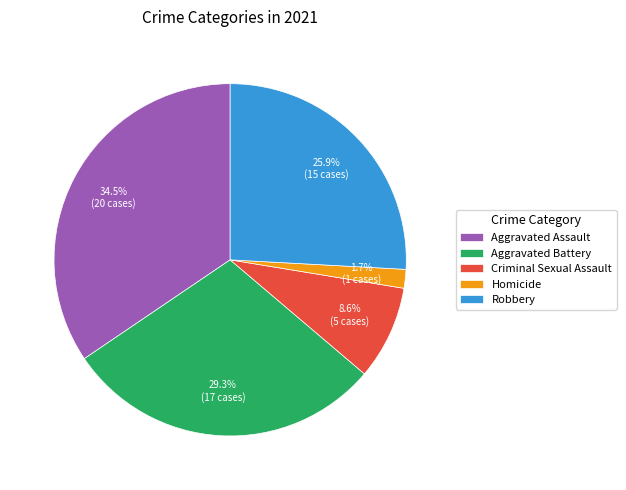

To the nearest percent, what is the difference between the largest and smallest slice percentages?

33%